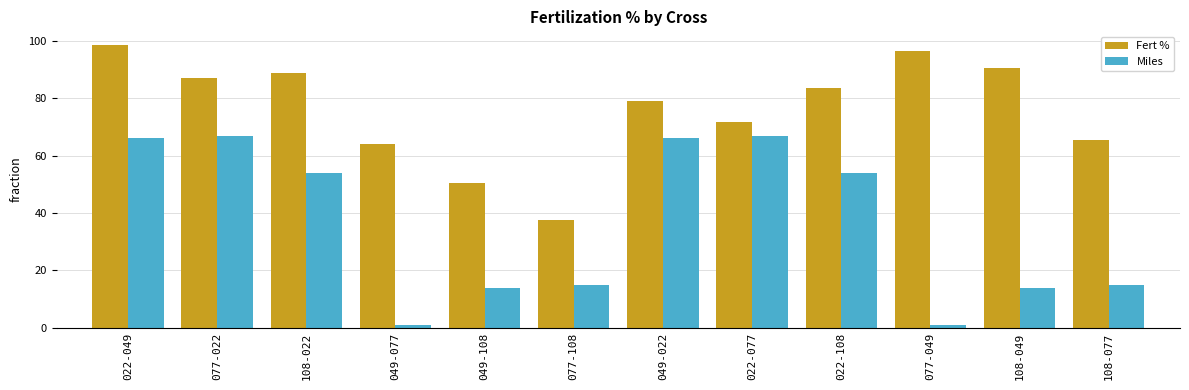

How many data points in Fert % are less than 83?

6